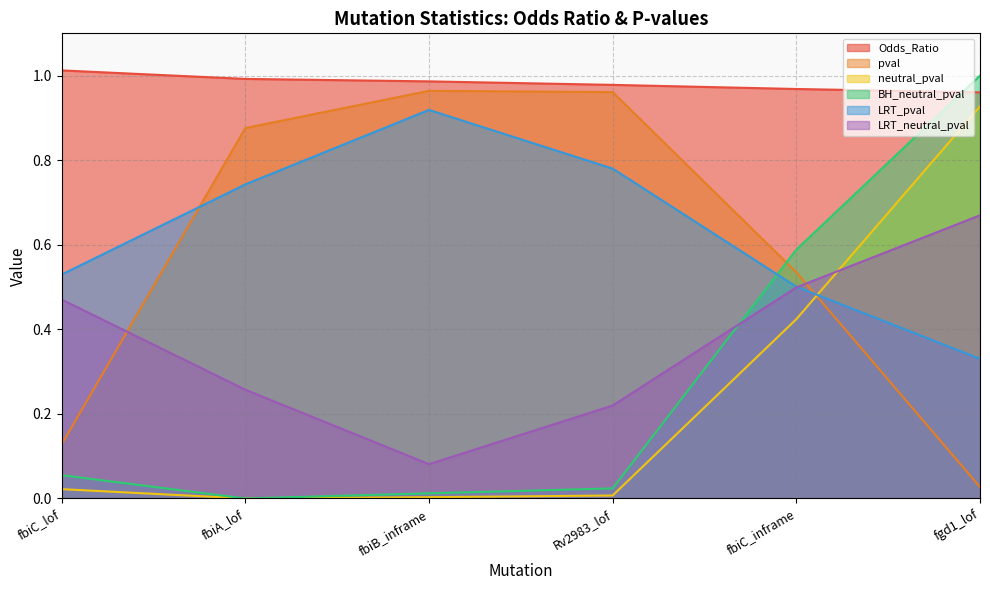

After their last crossing, which series has the higher values: LRT_neutral_pval or neutral_pval?

neutral_pval